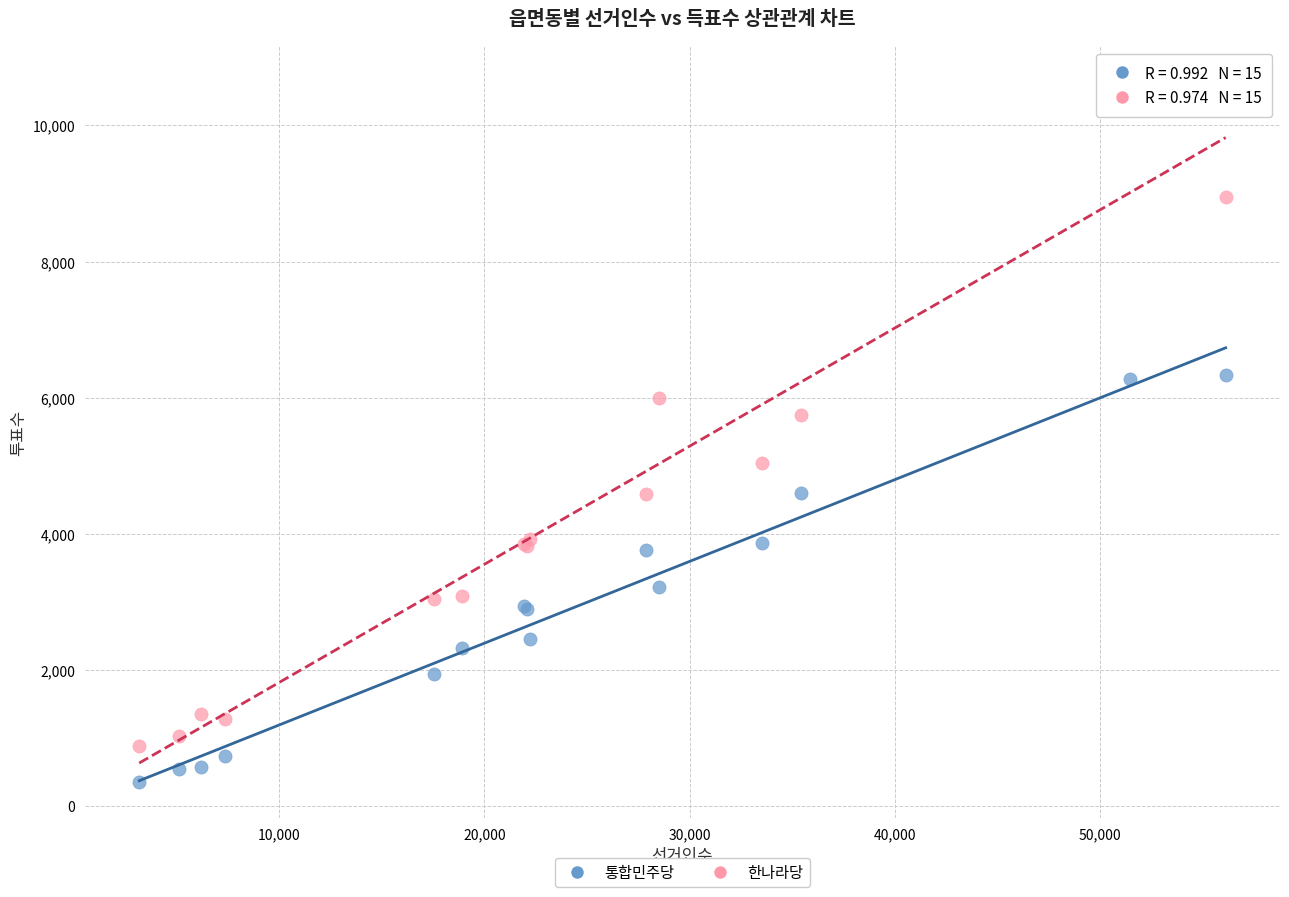

What are all the series names shown in the legend?

통합민주당, 한나라당